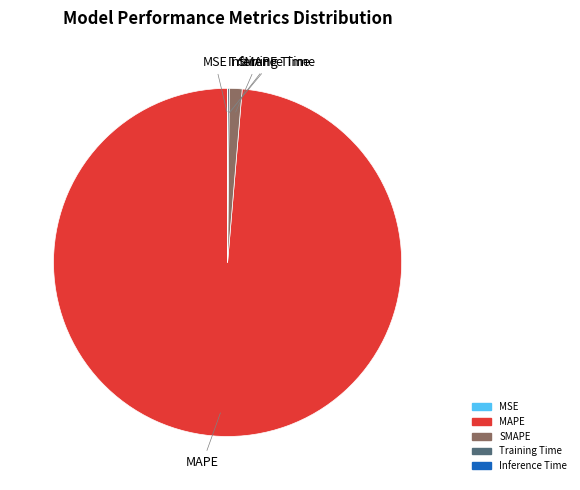

What is the largest slice in the pie chart?

MAPE